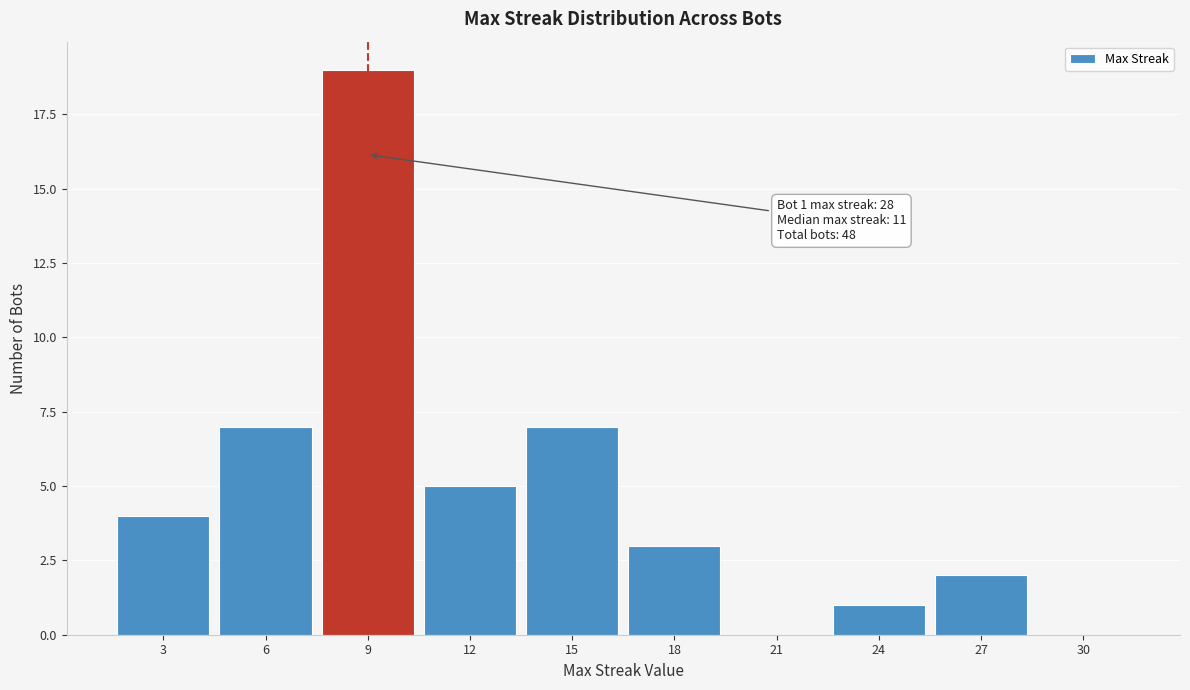

Reading left to right, what are all the values shown in this chart?

3=4	6=7	9=19	12=5	15=7	18=3	21=0	24=1	27=2	30=0